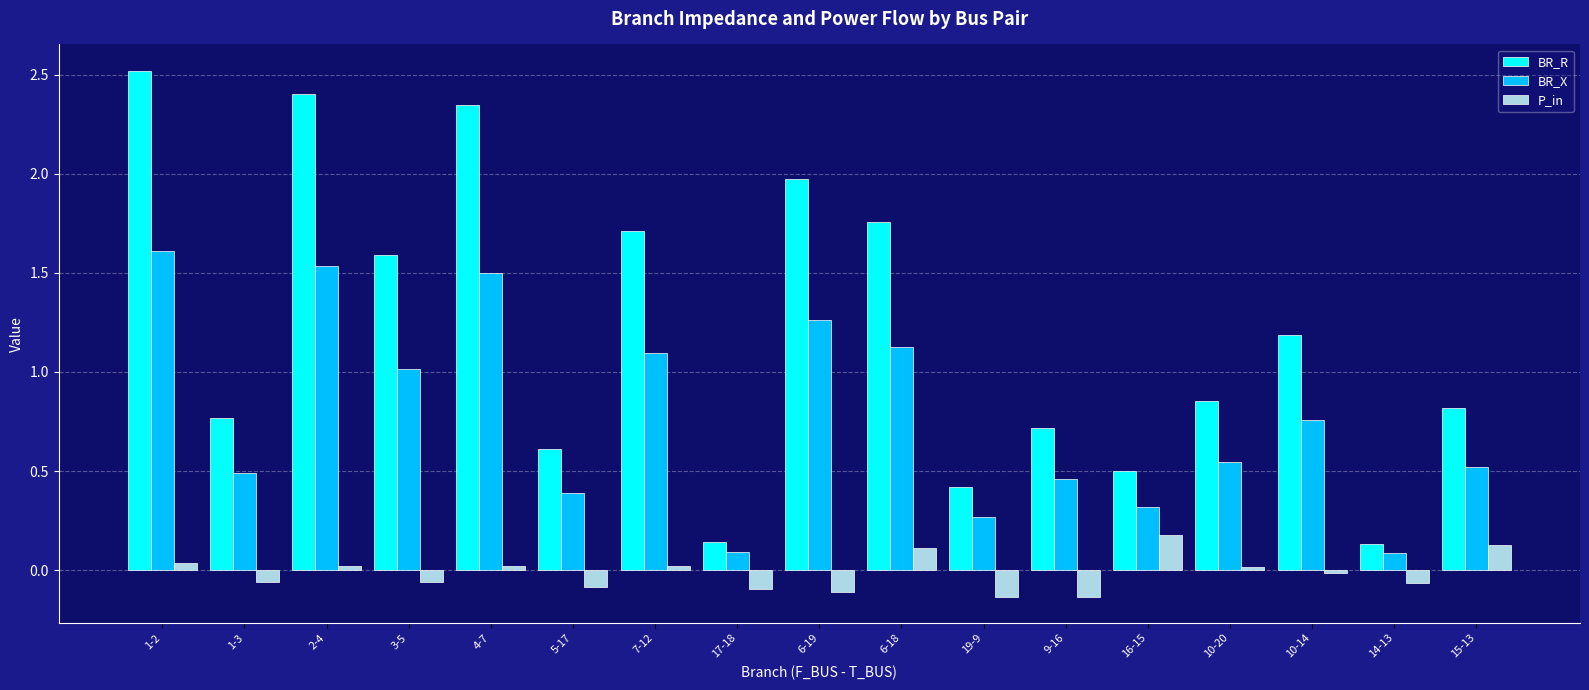

Is the value of BR_X at 4-7 greater than the value of P_in at 4-7?

Yes